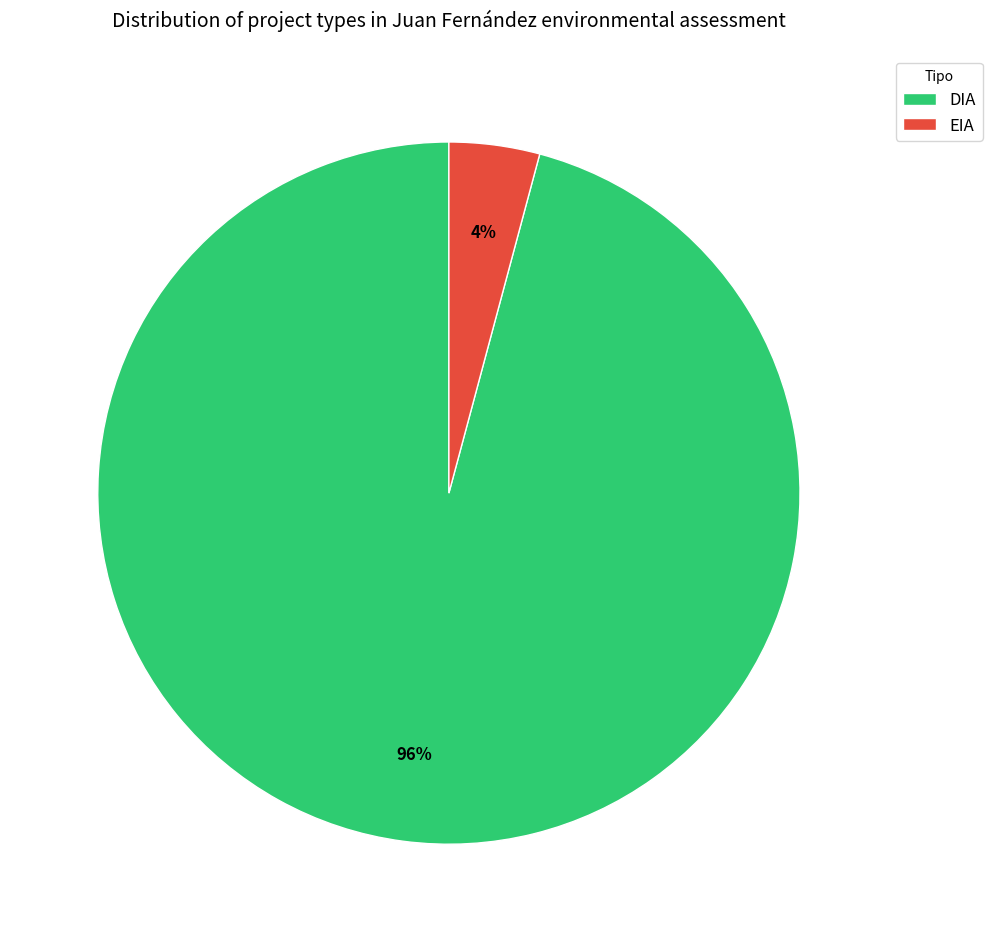

Count the number of slices in the pie.

2